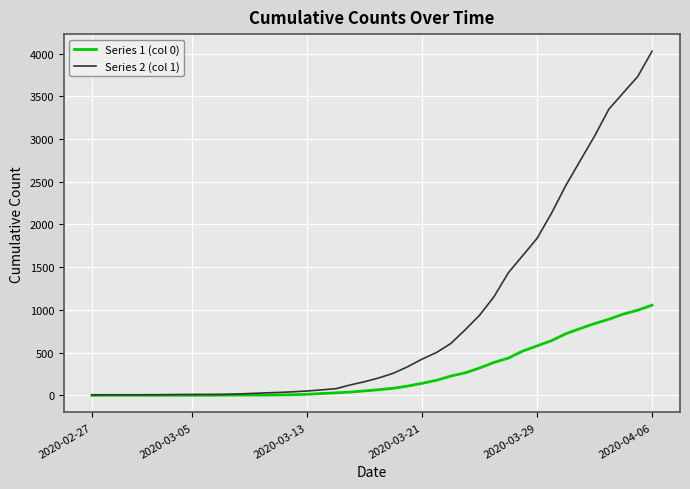

What is the average value of the Series 2 (col 1) series?

895